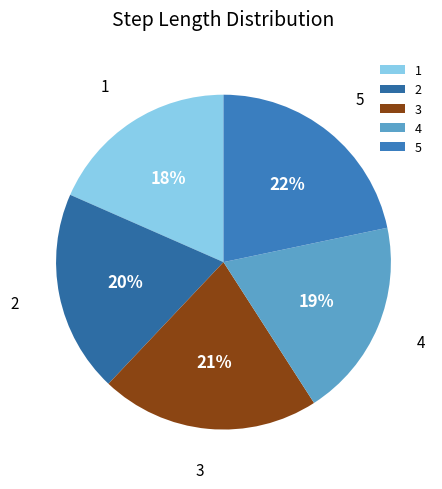

Which category has the smallest portion of the pie?

1